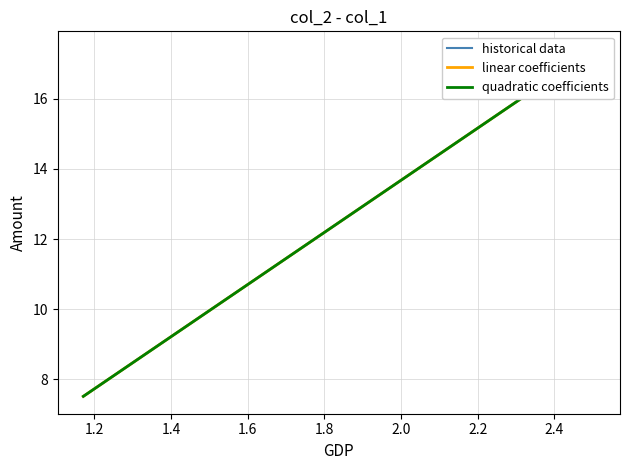

What is the maximum value for col_1?

2.5